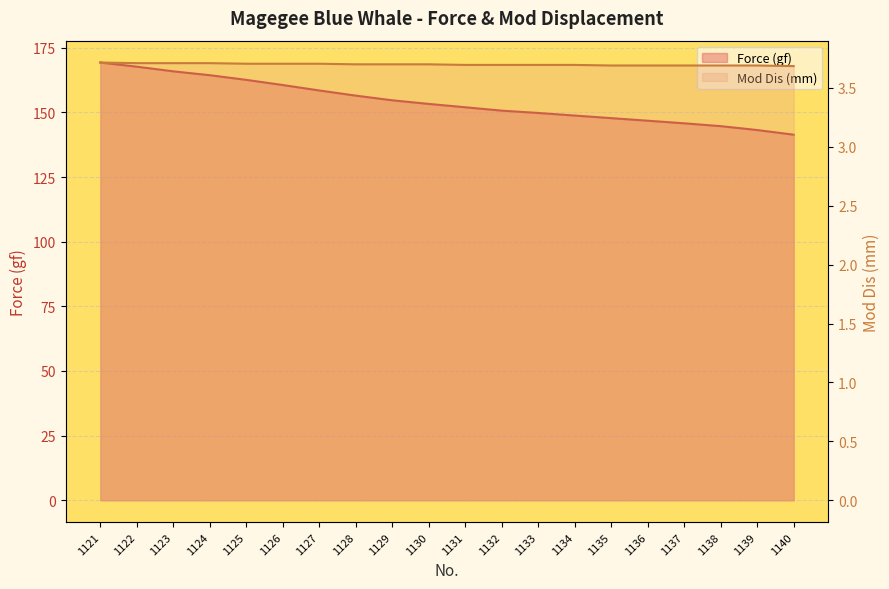

At 1124, list the series in order from smallest to largest.

Mod Dis (mm), Force (gf)